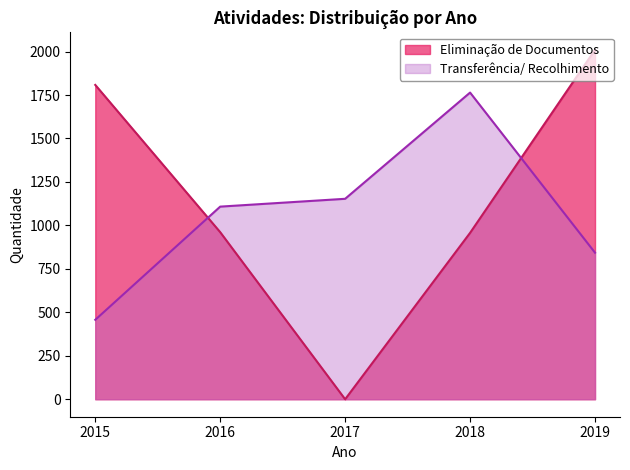

Reading left to right, list all the values displayed in this chart.

Eliminação de Documentos: 1808	961	0	957	2010
Transferência/ Recolhimento: 457	1108	1153	1764	843